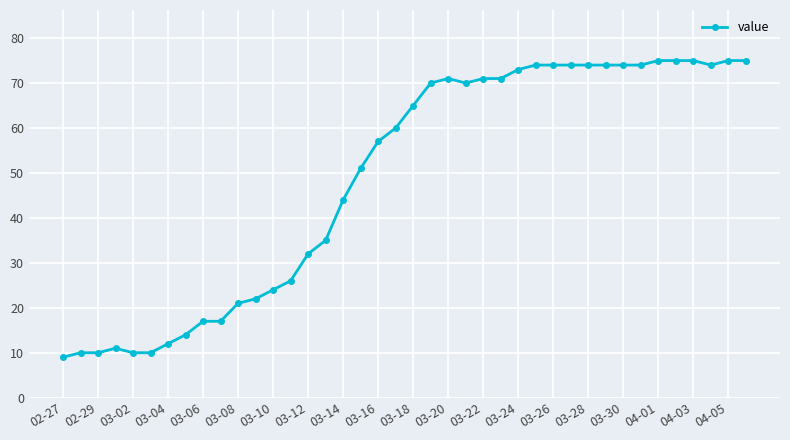

What is the maximum value shown in the chart?

75